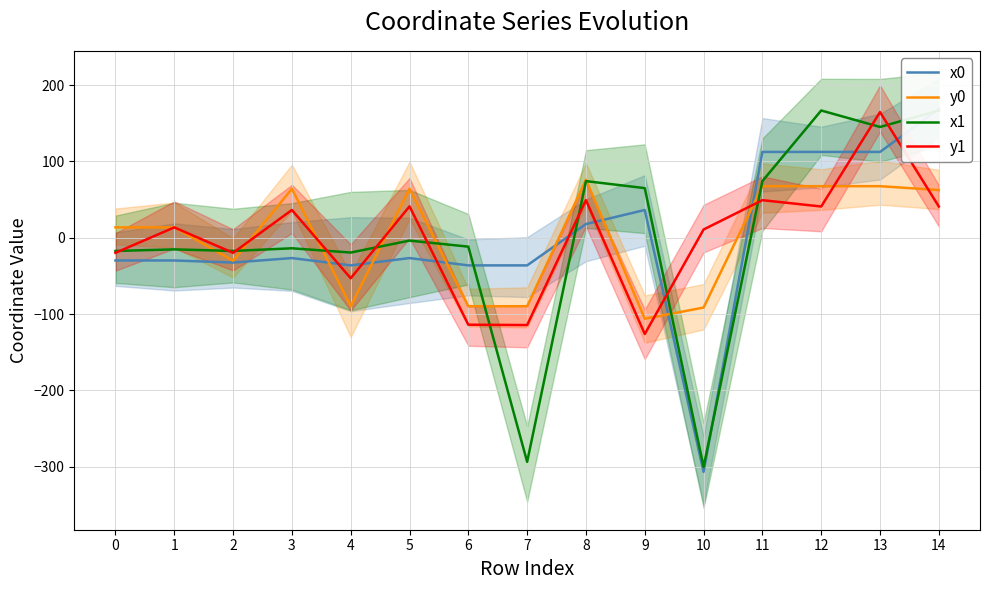

Which series has the largest range (max minus min)?

x0